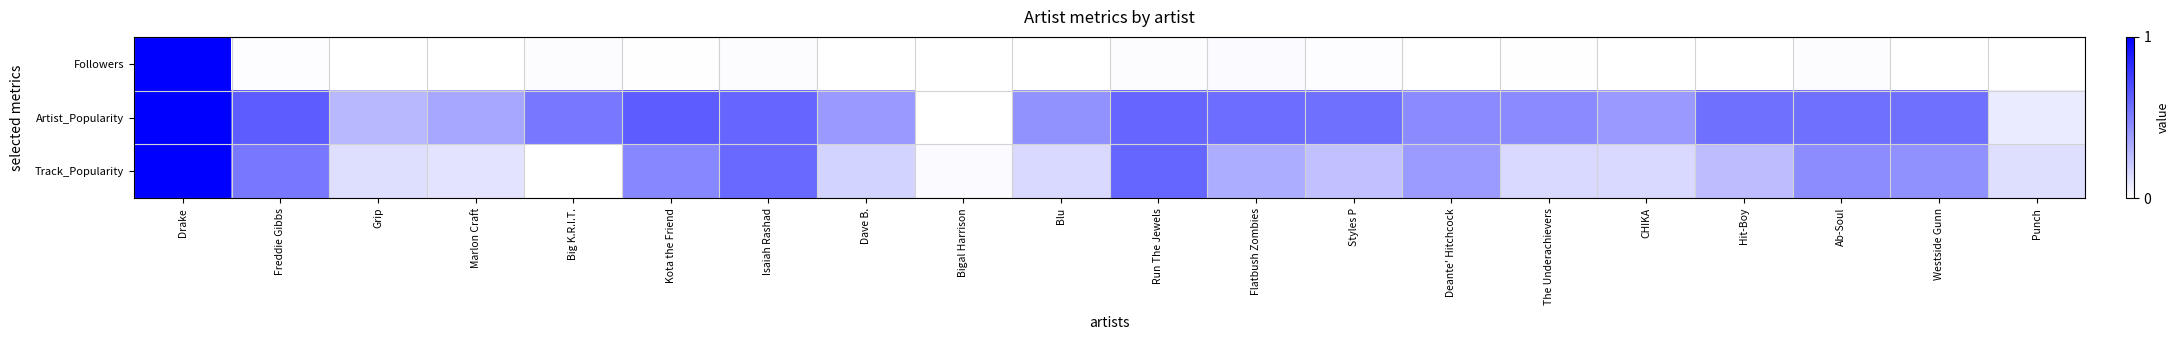

Reading right to left, list all the values displayed in this chart.

Followers: Punch=0.0	Westside Gunn=0.0	Ab-Soul=0.0	Hit-Boy=0.0	CHIKA=0.0	The Underachievers=0.0	Deante' Hitchcock=0.0	Styles P=0.0	Flatbush Zombies=0.0	Run The Jewels=0.0	Blu=0.0	Bigal Harrison=0.0	Dave B.=0.0	Isaiah Rashad=0.0	Kota the Friend=0.0	Big K.R.I.T.=0.0	Marlon Craft=0.0	Grip=0.0	Freddie Gibbs=0.0	Drake=1.0
Artist_Popularity: Punch=0.1	Westside Gunn=0.6	Ab-Soul=0.6	Hit-Boy=0.6	CHIKA=0.4	The Underachievers=0.5	Deante' Hitchcock=0.5	Styles P=0.6	Flatbush Zombies=0.6	Run The Jewels=0.6	Blu=0.4	Bigal Harrison=0.0	Dave B.=0.4	Isaiah Rashad=0.6	Kota the Friend=0.6	Big K.R.I.T.=0.5	Marlon Craft=0.3	Grip=0.3	Freddie Gibbs=0.6	Drake=1.0
Track_Popularity: Punch=0.1	Westside Gunn=0.4	Ab-Soul=0.5	Hit-Boy=0.3	CHIKA=0.2	The Underachievers=0.2	Deante' Hitchcock=0.4	Styles P=0.2	Flatbush Zombies=0.3	Run The Jewels=0.6	Blu=0.2	Bigal Harrison=0.0	Dave B.=0.2	Isaiah Rashad=0.6	Kota the Friend=0.5	Big K.R.I.T.=0.0	Marlon Craft=0.1	Grip=0.1	Freddie Gibbs=0.5	Drake=1.0